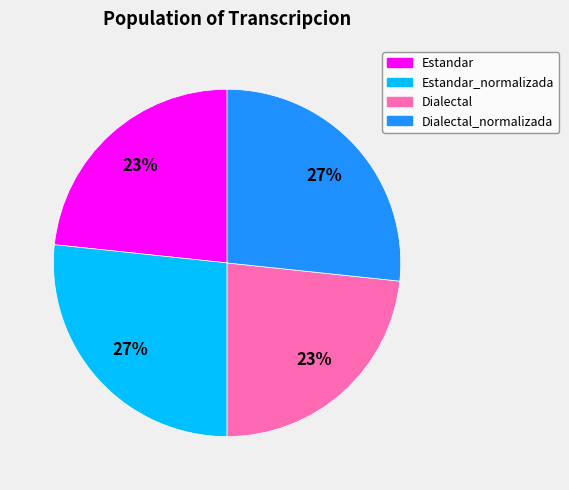

How many segments does this pie chart have?

4